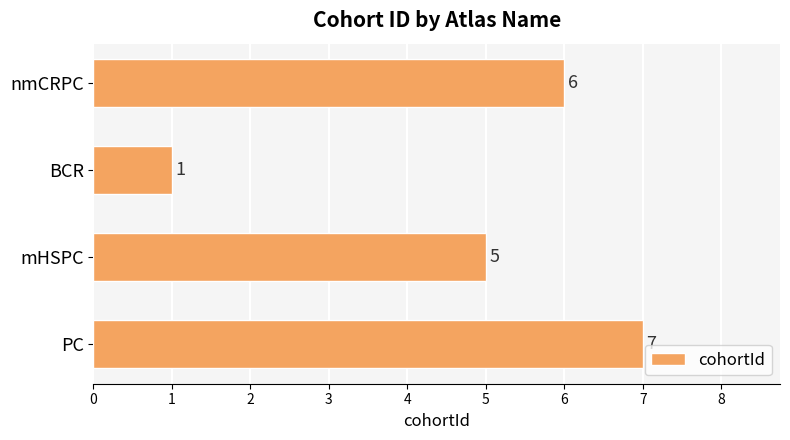

Count the values in the range 5 to 7.

3